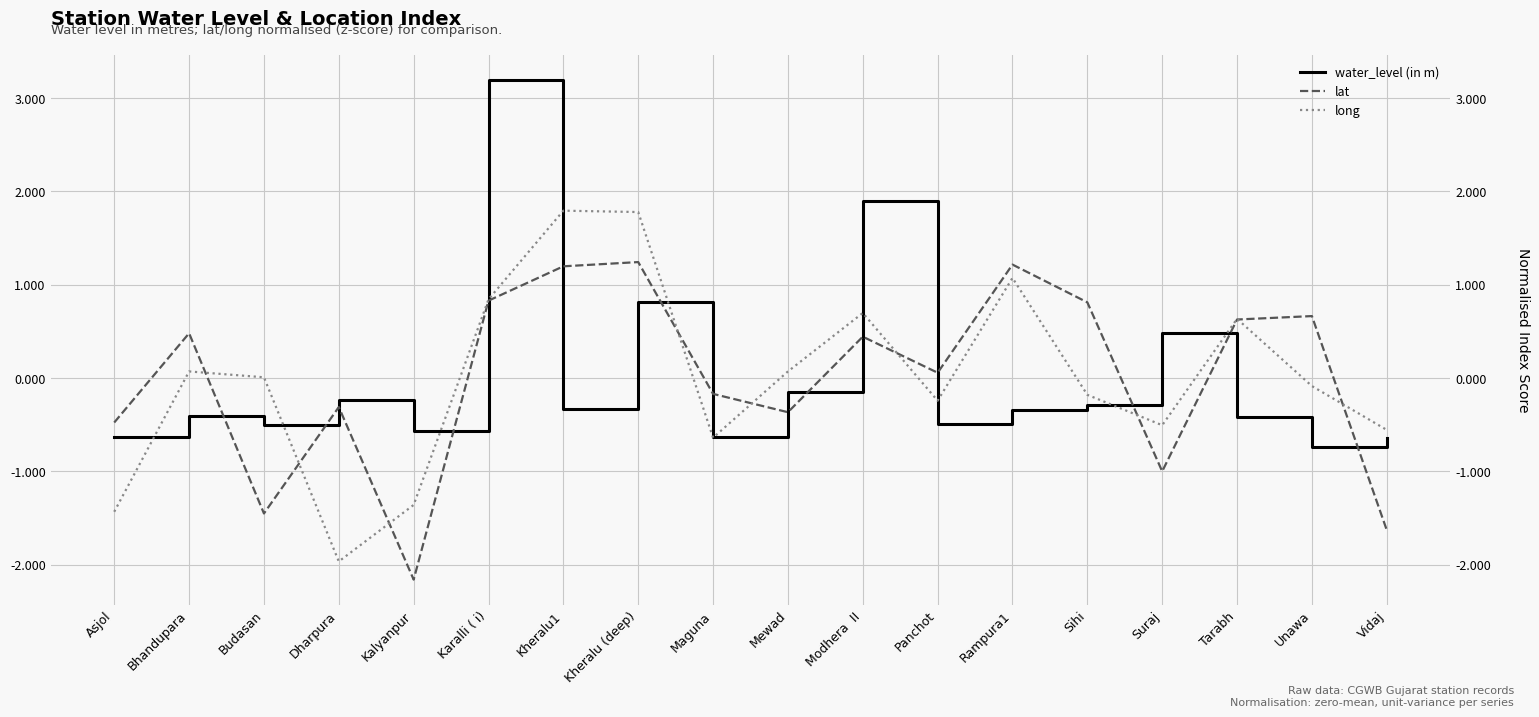

What is the highest value of the long series?

1.8